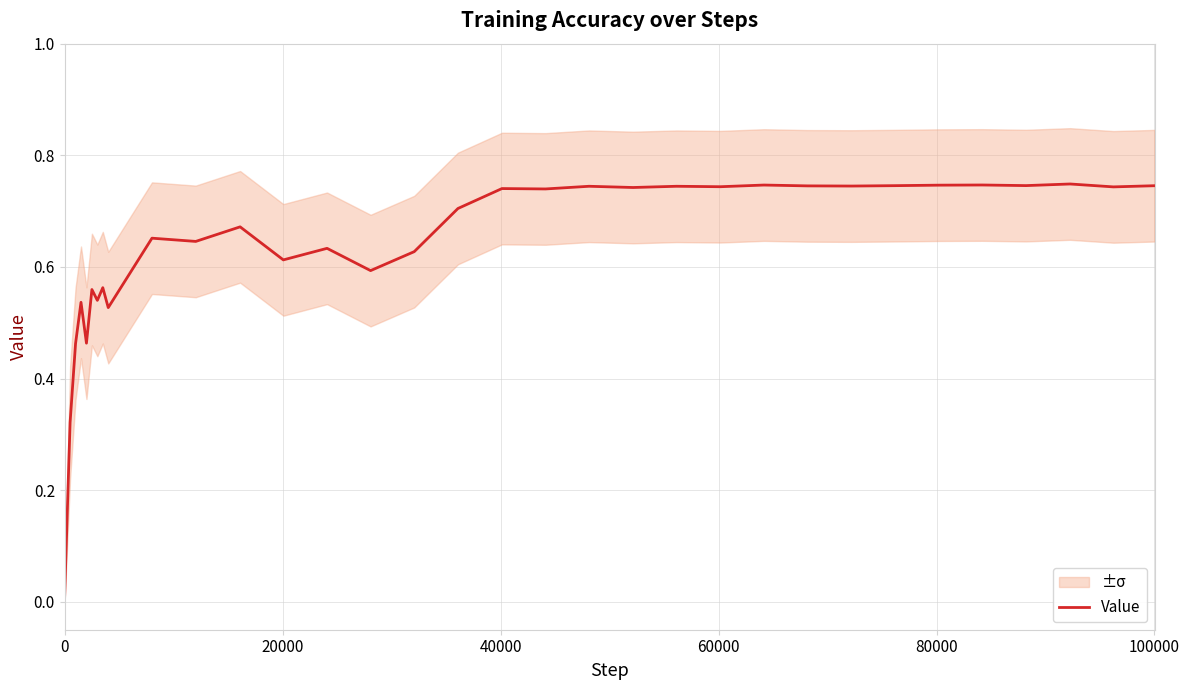

Is it true that the value at 12 is 0.6?

True